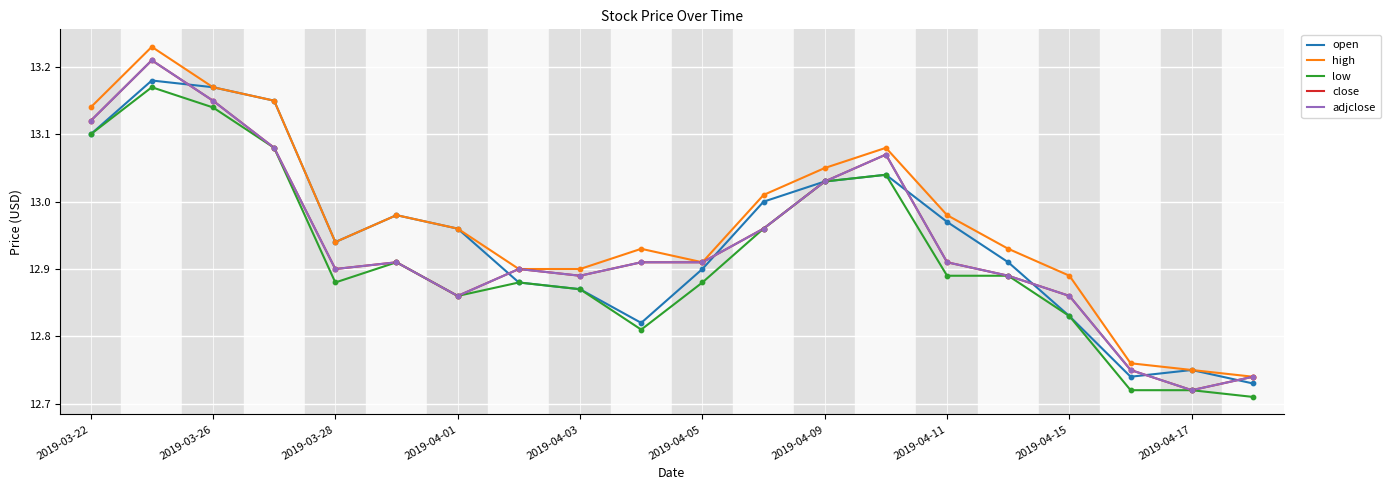

Does the chart have visible grid lines?

Yes